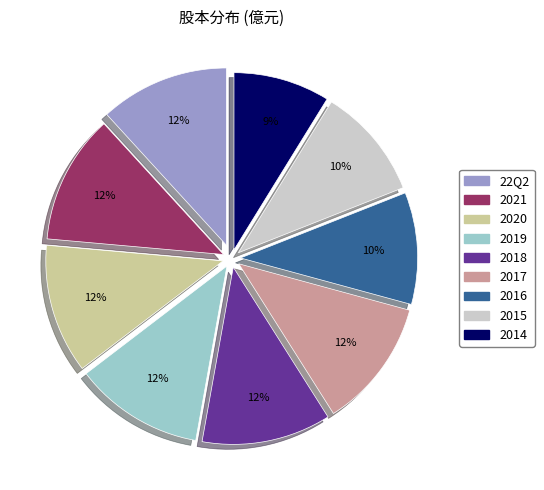

Count the number of slices in the pie.

9